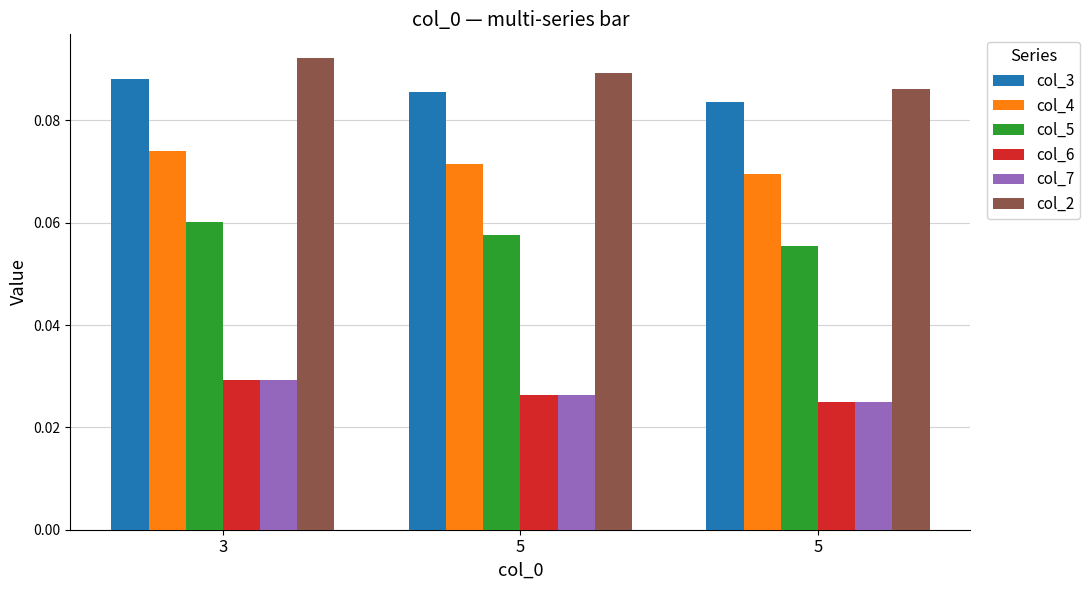

How many distinct data groups are displayed?

6